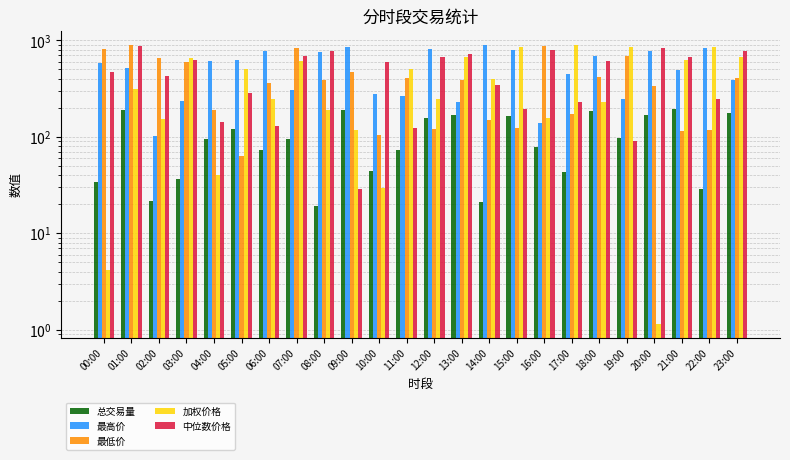

The value of 加权价格 at 11:00 is 499.9. True or false?

True